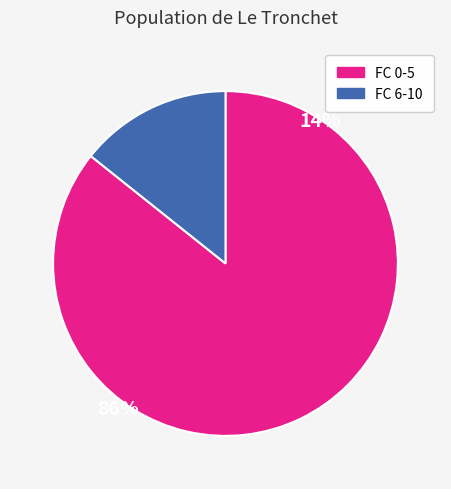

Between FC 0-5 and FC 6-10, which is larger?

FC 0-5